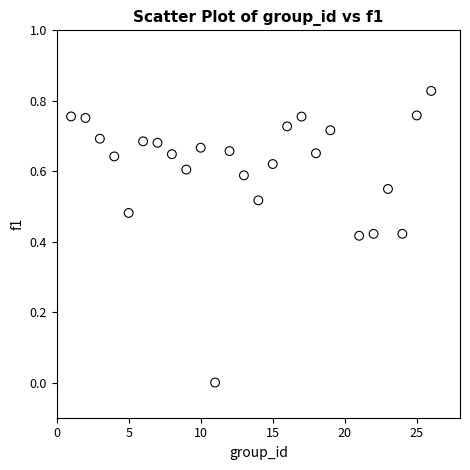

What is the range of X values (max minus min)?

25.0